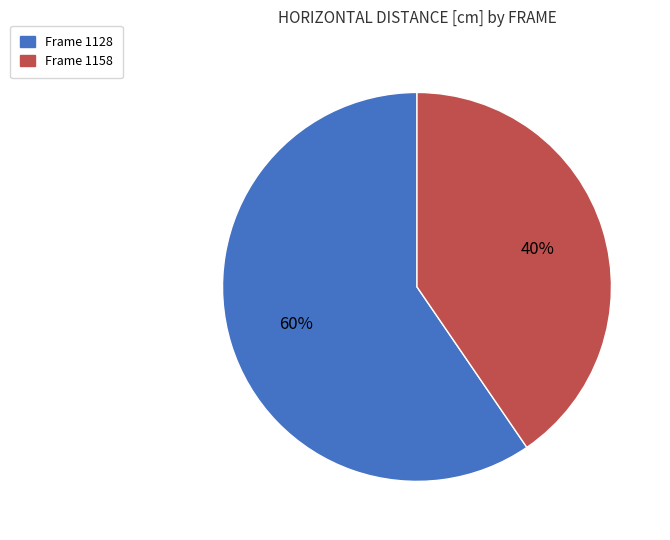

Is there any slice that represents more than half of the pie?

Yes